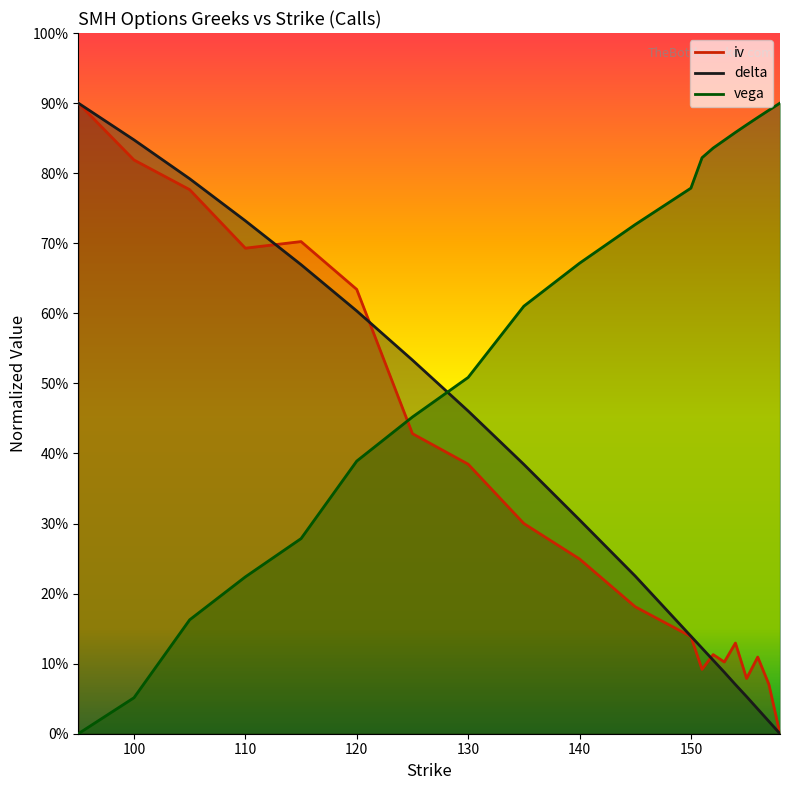

True or false: vega has more than 1 points higher than both neighbors.

False